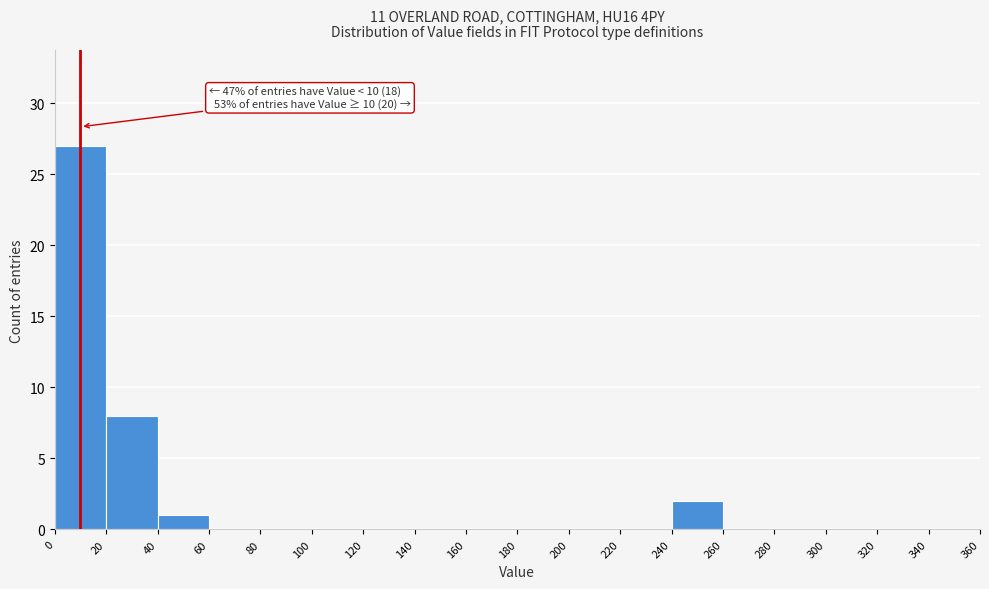

Over which range of the x-axis is the bar tallest?

0 to 20